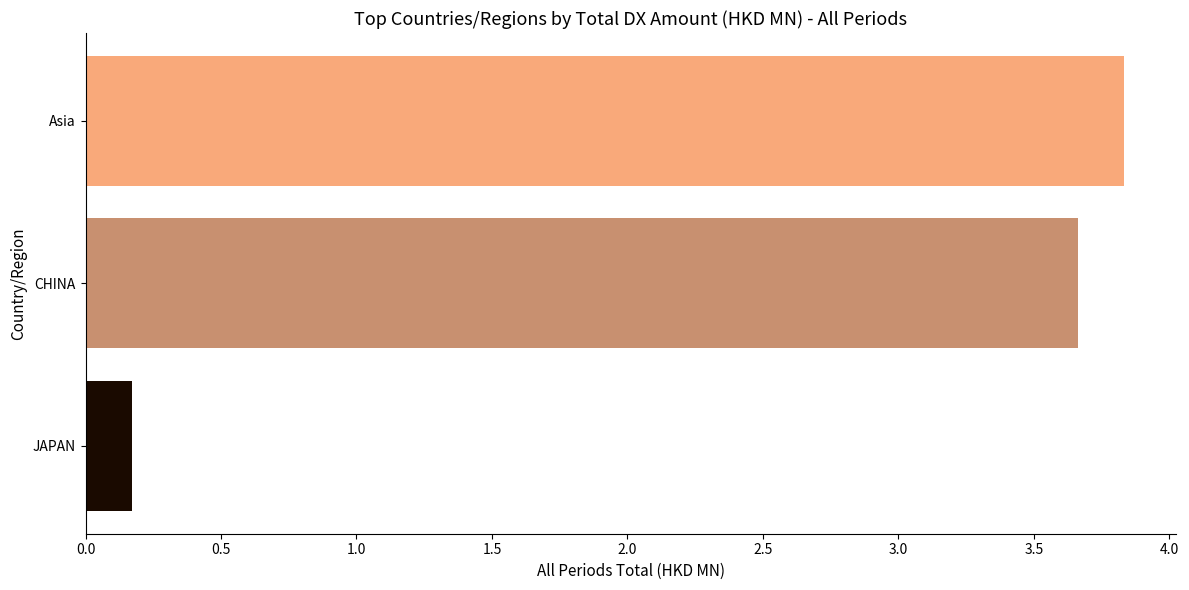

What is the average value?

2.6